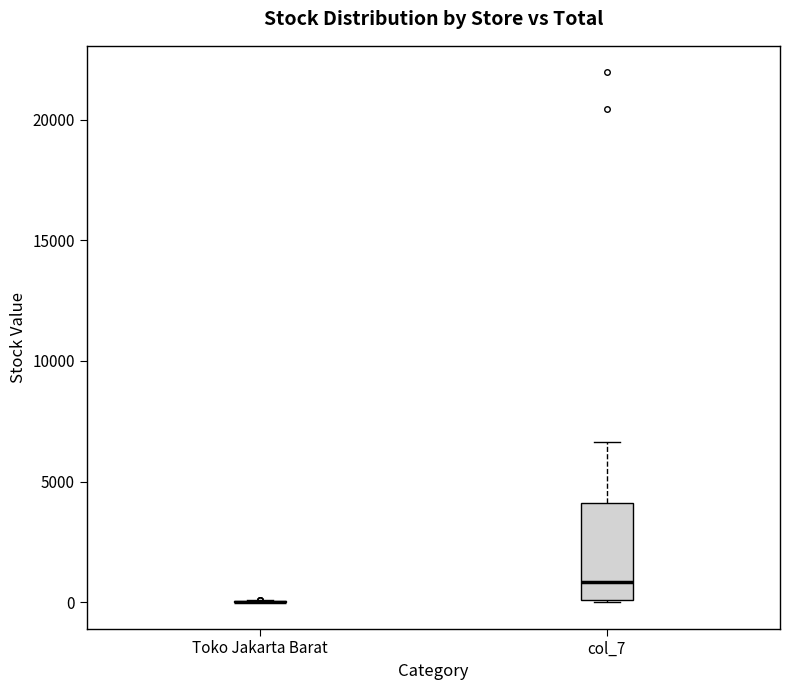

Reading left to right, transcribe this box plot: for each box, give where its median line is, the range the box spans, and where its two whiskers end, as read against the y-axis. The values are not printed on the chart, so give them approximately, as read against the axis.

Toko Jakarta Barat: box collapsed to a line at 0, whiskers 0 to 0
col_7: median 1000, box 0 to 4000, whiskers 0 to 6500